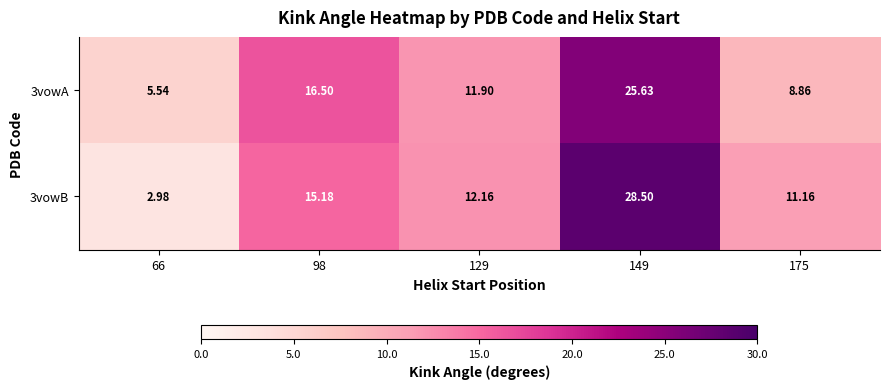

Is the value of 3vowB at 98 greater than the value of 3vowA at 149?

No